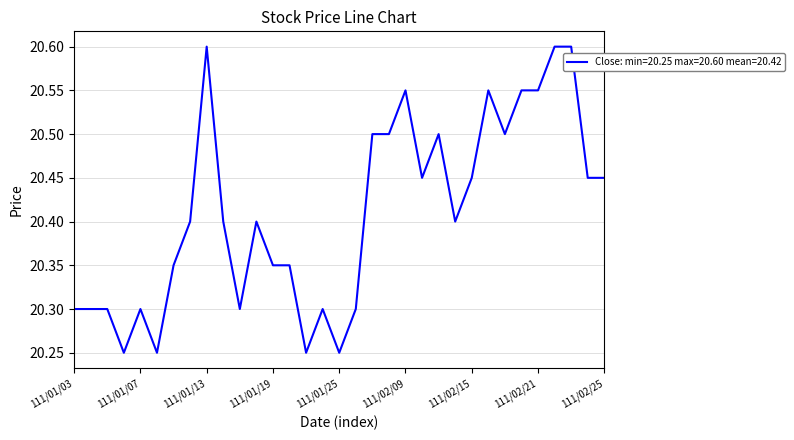

What is the difference between the maximum and minimum values?

0.4